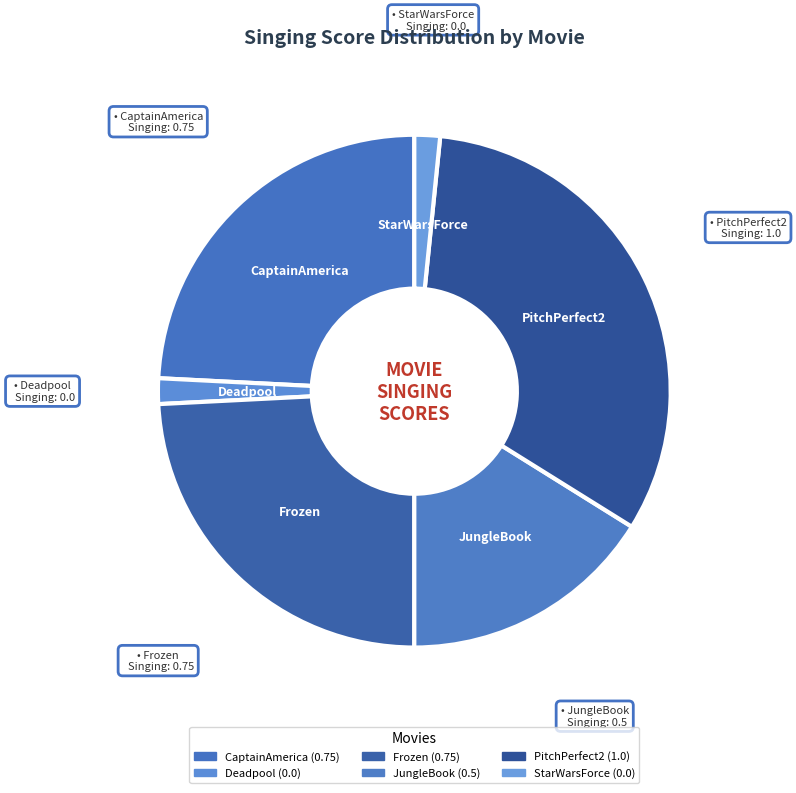

To the nearest percent, what is the difference between the largest and smallest slice percentages?

33%